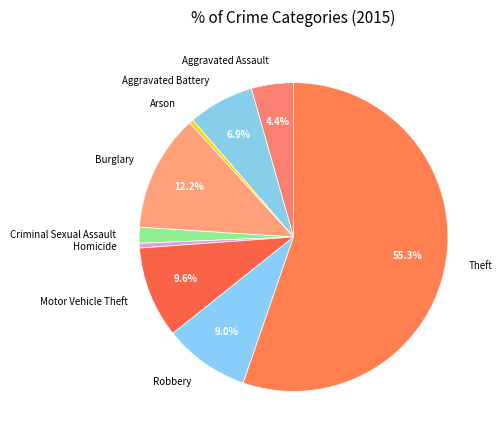

The Burglary slice represents 1% of the pie. True or false?

False